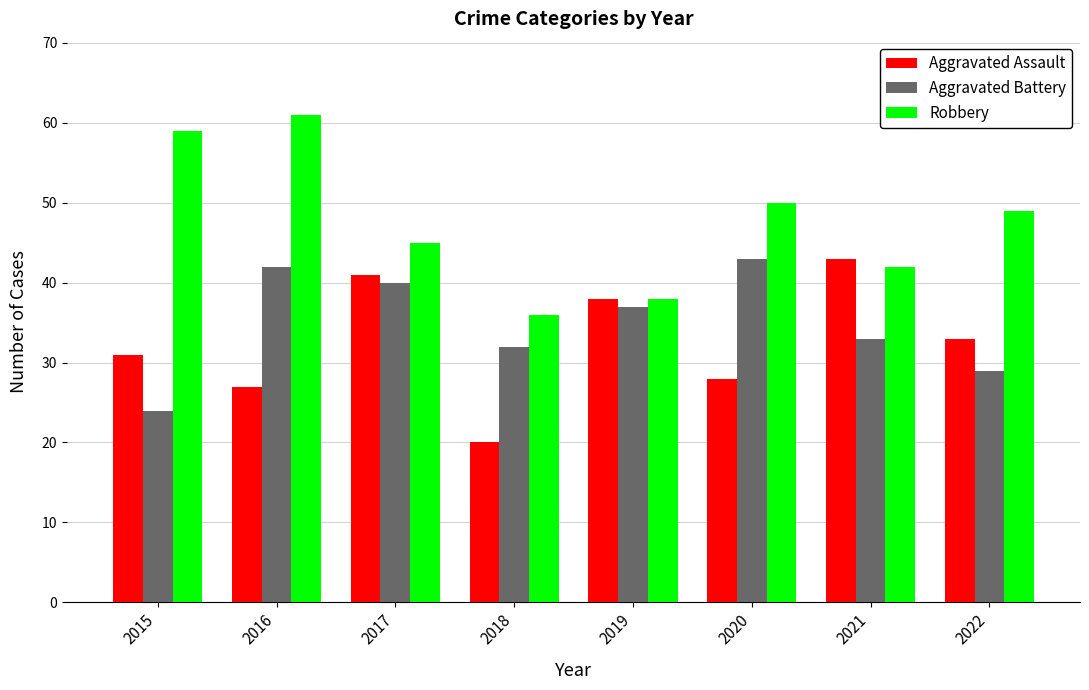

The Aggravated Assault series shows 41 at 2017. True or false?

True